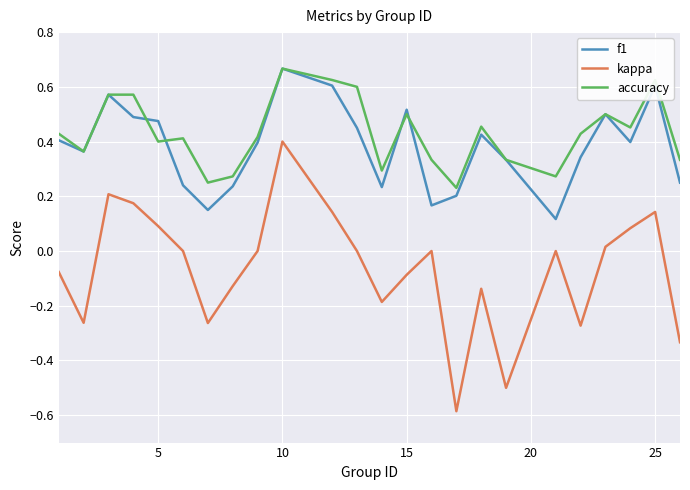

Which series has the largest range (max minus min)?

kappa